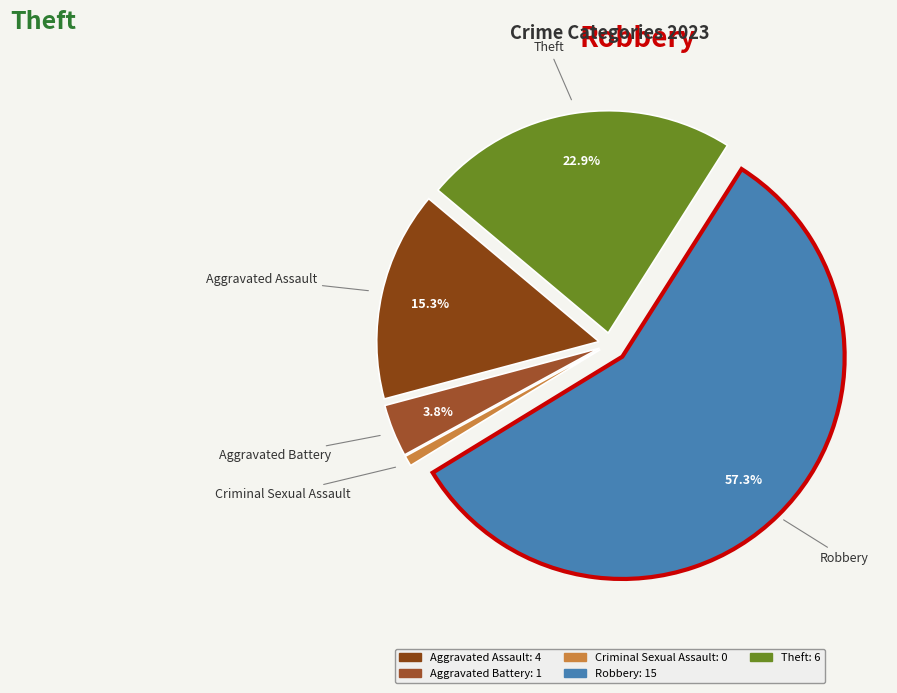

Which slice is the smallest?

Criminal Sexual Assault